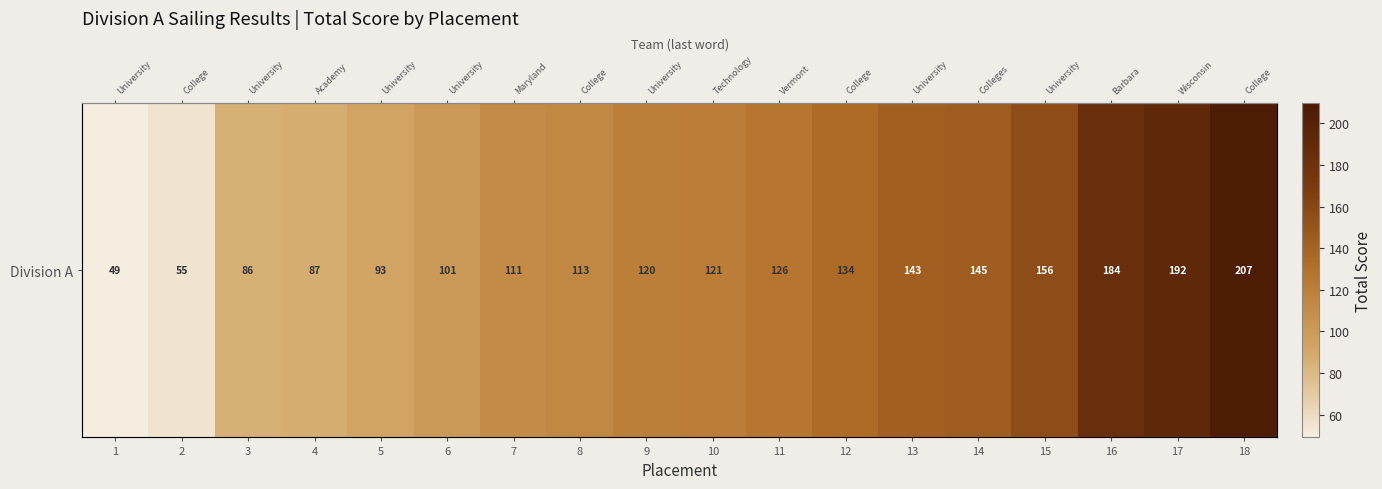

Reading left to right, list all the values displayed in this chart.

49	55	86	87	93	101	111	113	120	121	126	134	143	145	156	184	192	207